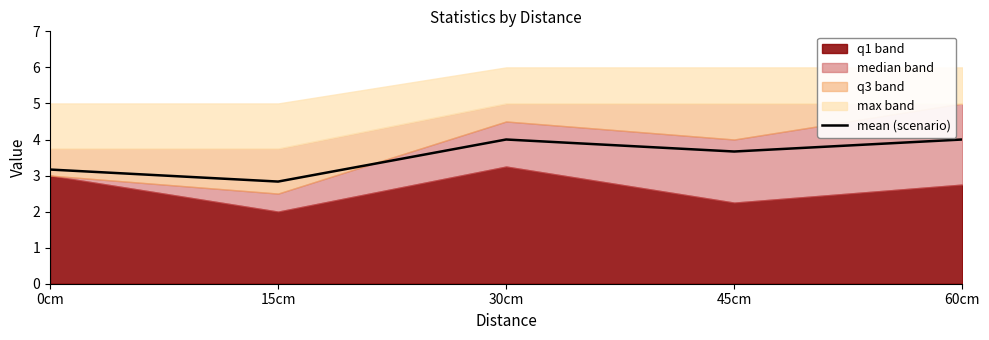

Rank the categories by value from highest to lowest.

30cm, 60cm, 45cm, 0cm, 15cm